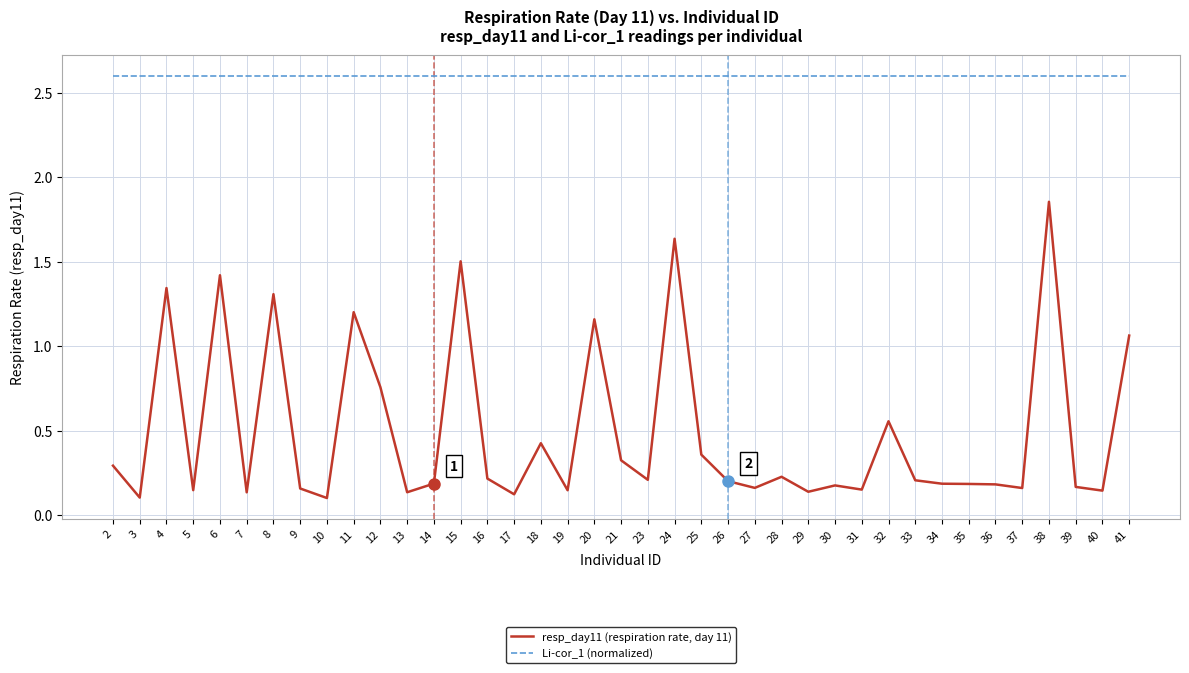

List the series in order of their peak value, lowest first.

resp_day11 (respiration rate, day 11), Li-cor_1 (normalized)